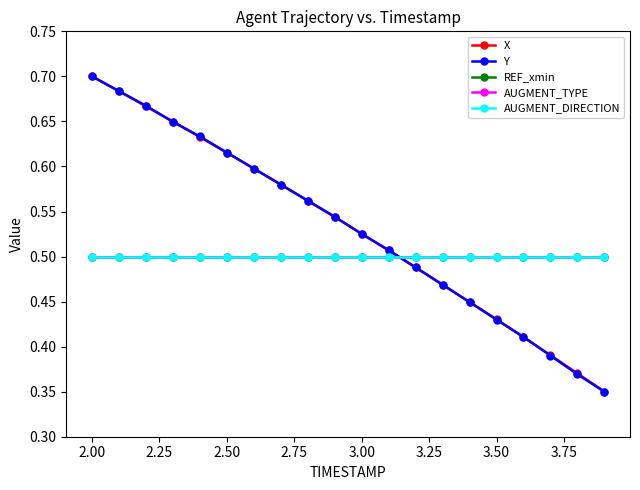

Does the chart have visible grid lines?

No